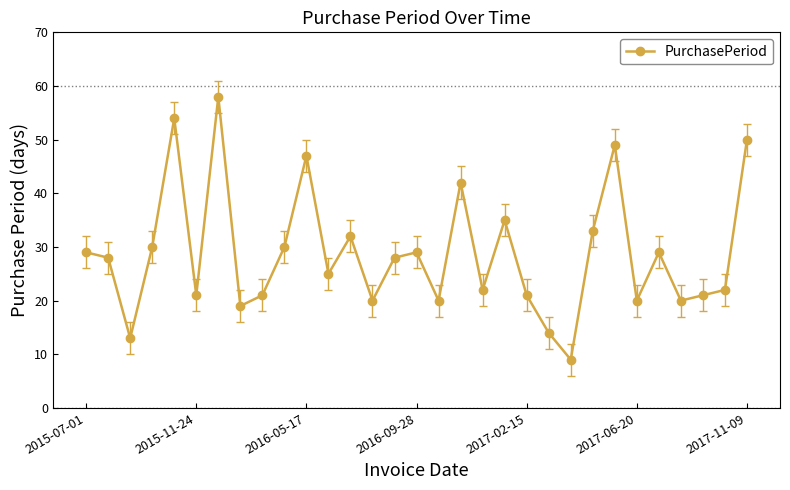

How many data points does each series have?

31